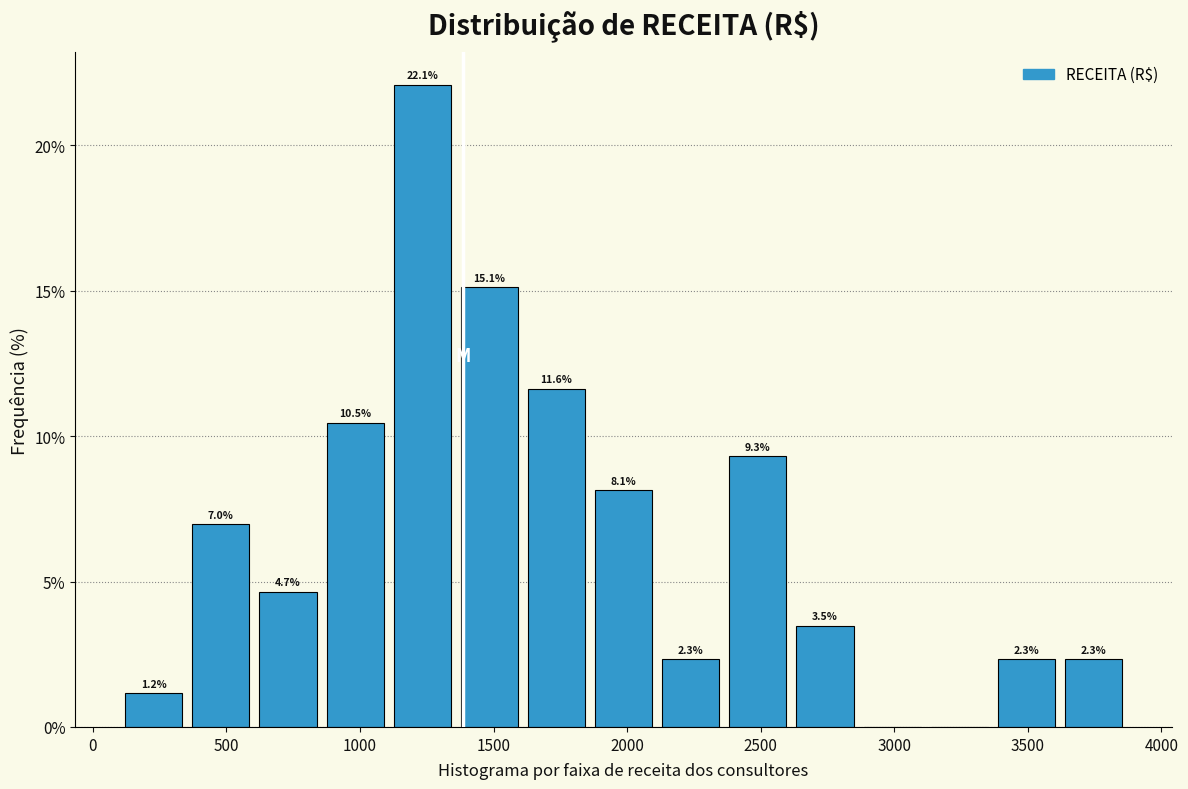

Over which range of the x-axis is the bar tallest?

1100 to 1350